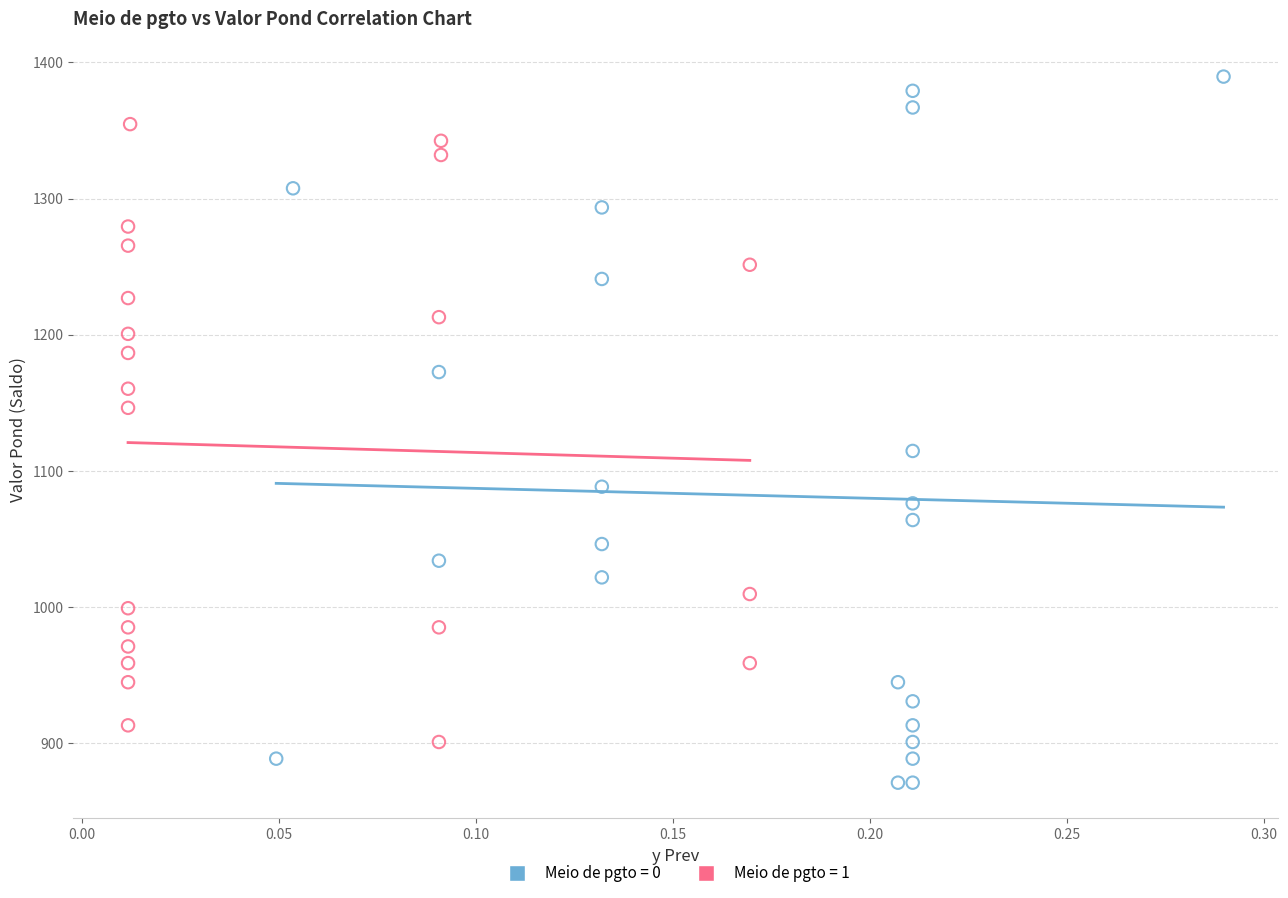

Which series reaches the minimum Y coordinate?

Meio de pgto = 0